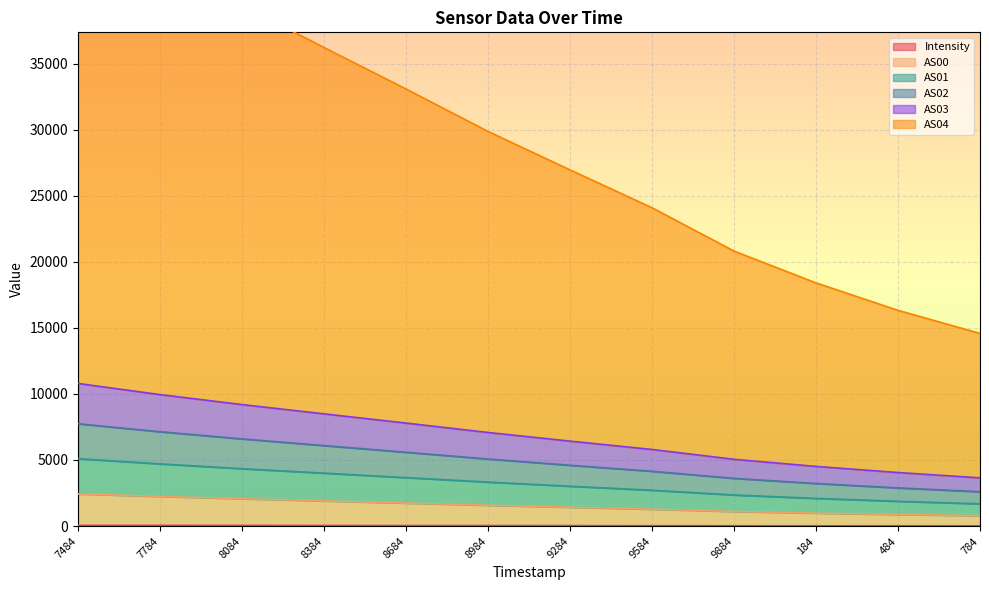

What is the average value of the Intensity series?

34.9